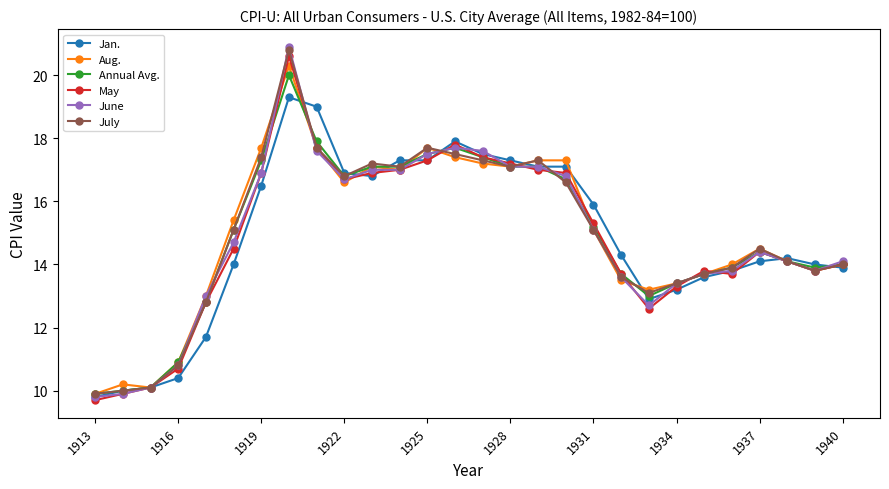

How many lines are shown in the chart?

6